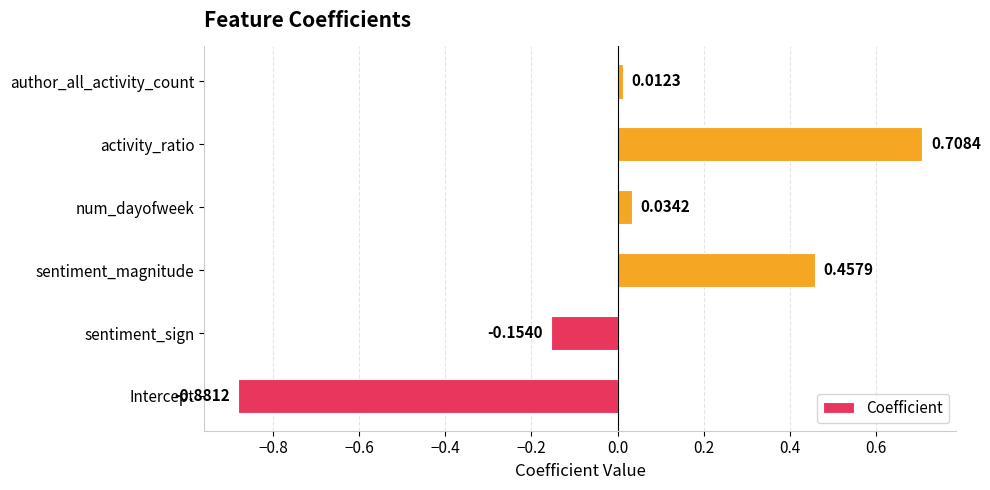

Which label corresponds to the smallest value in the chart?

Intercept